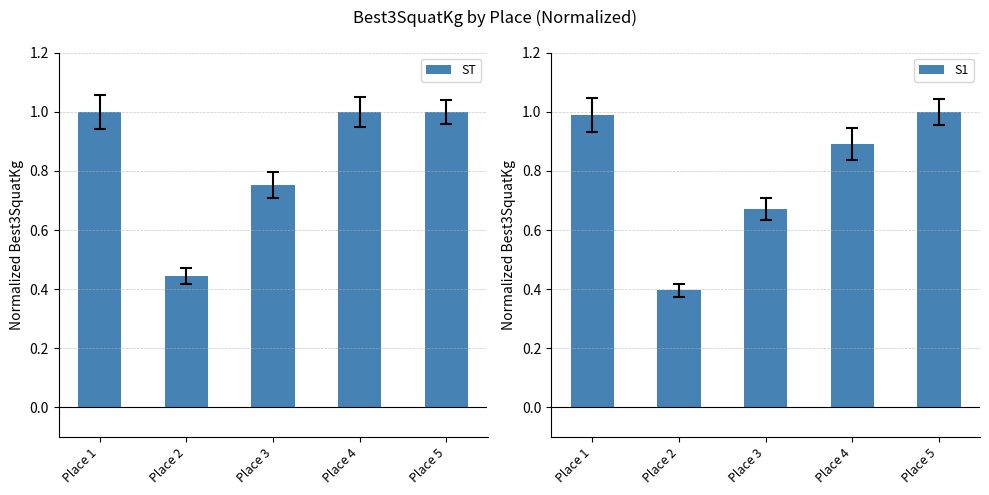

Which series has the largest total across all categories?

ST